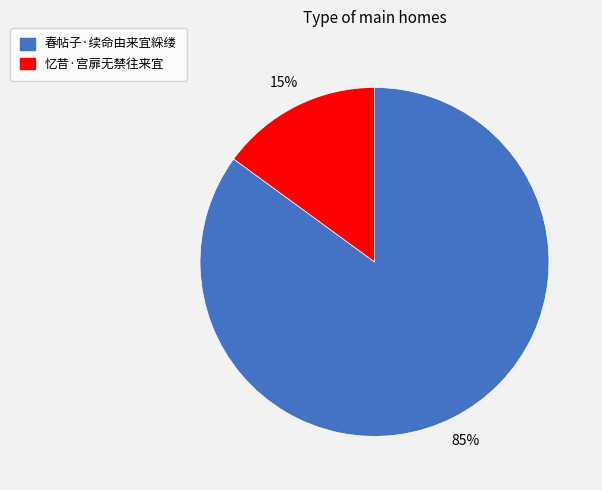

Which category has the smallest portion of the pie?

忆昔·宫扉无禁往来宜